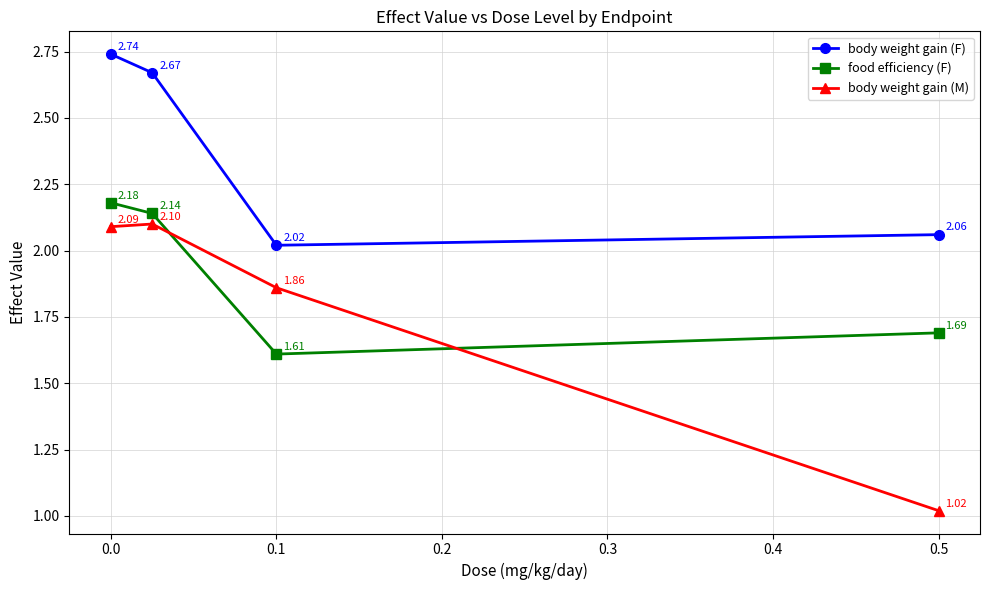

True or false: body weight gain (F) and body weight gain (M) cross at least once.

False